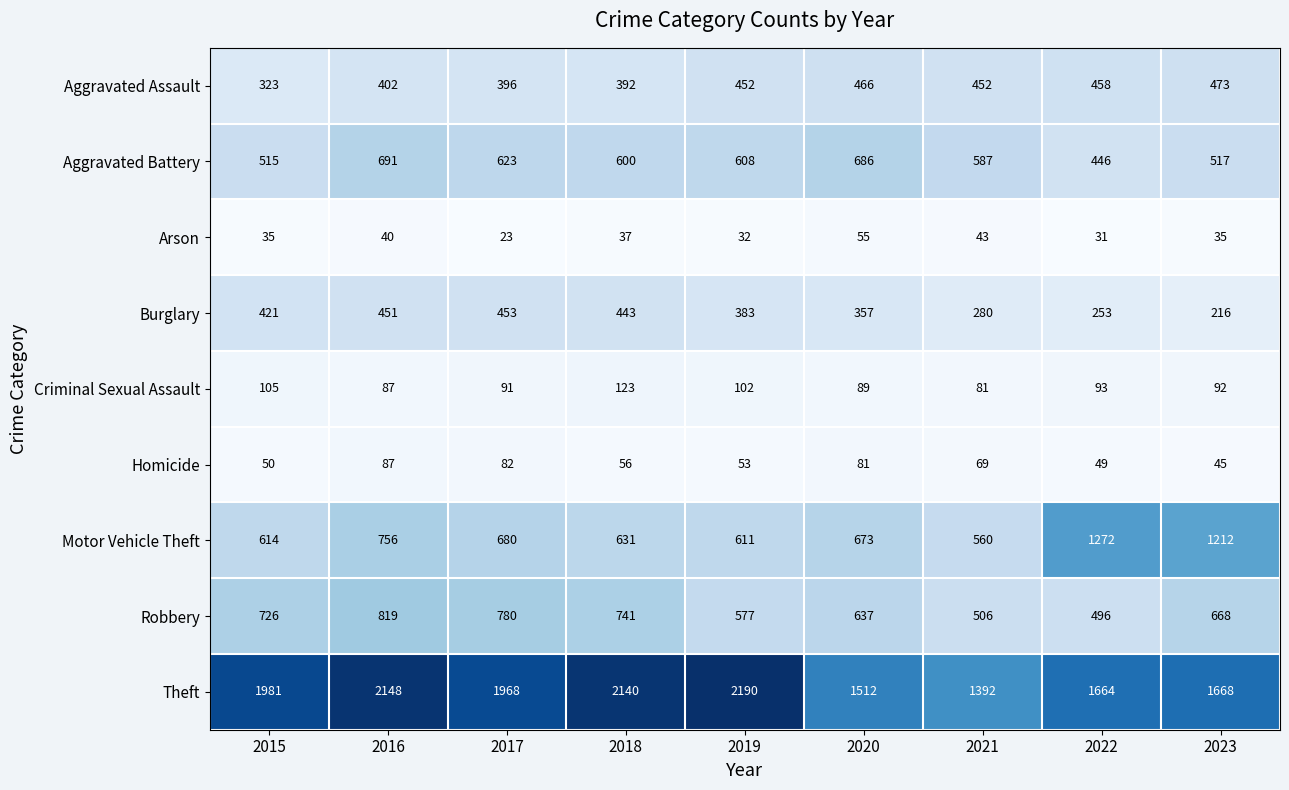

True or false: Theft has a value of 1668 at 2023.

True